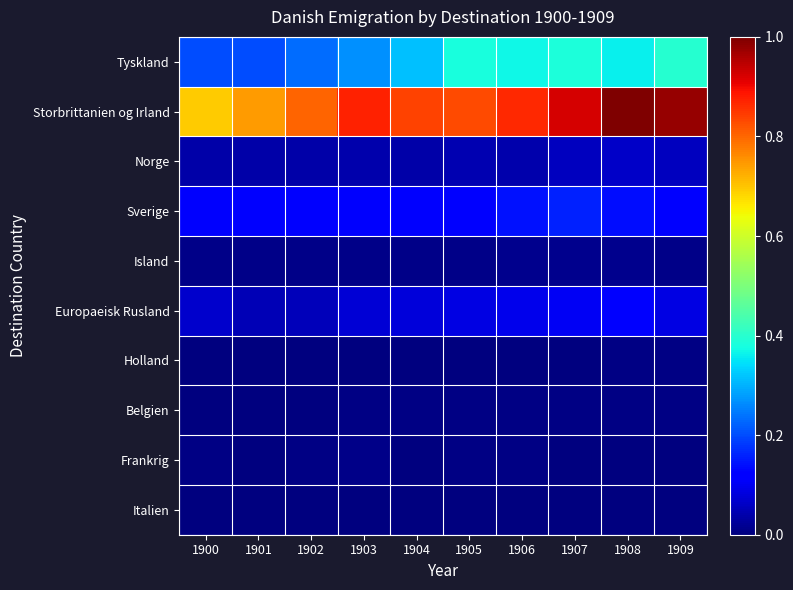

Rank the series by their maximum value, from lowest to highest.

Italien, Belgien, Holland, Frankrig, Island, Norge, Europaeisk Rusland, Sverige, Tyskland, Storbrittanien og Irland